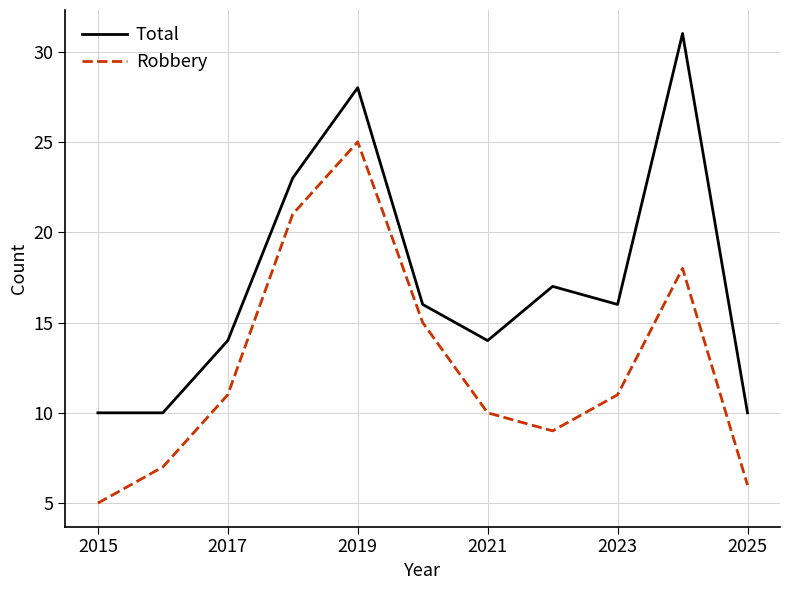

How many values in the Robbery series are below 11?

5